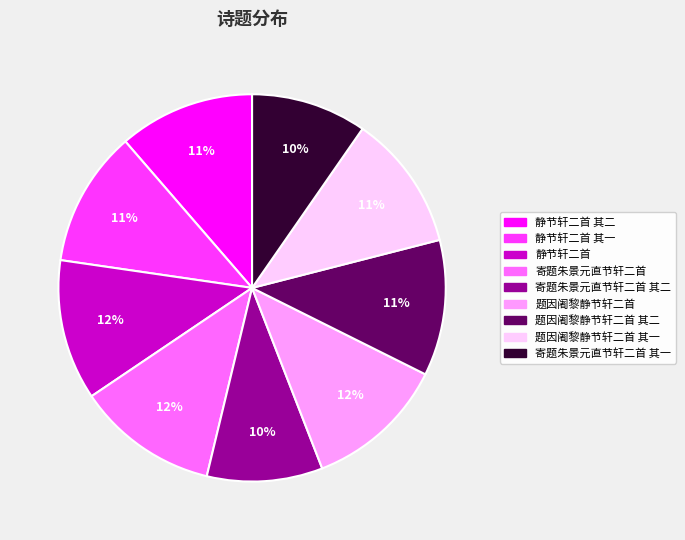

The 静节轩二首 其二 slice represents 1% of the pie. True or false?

False